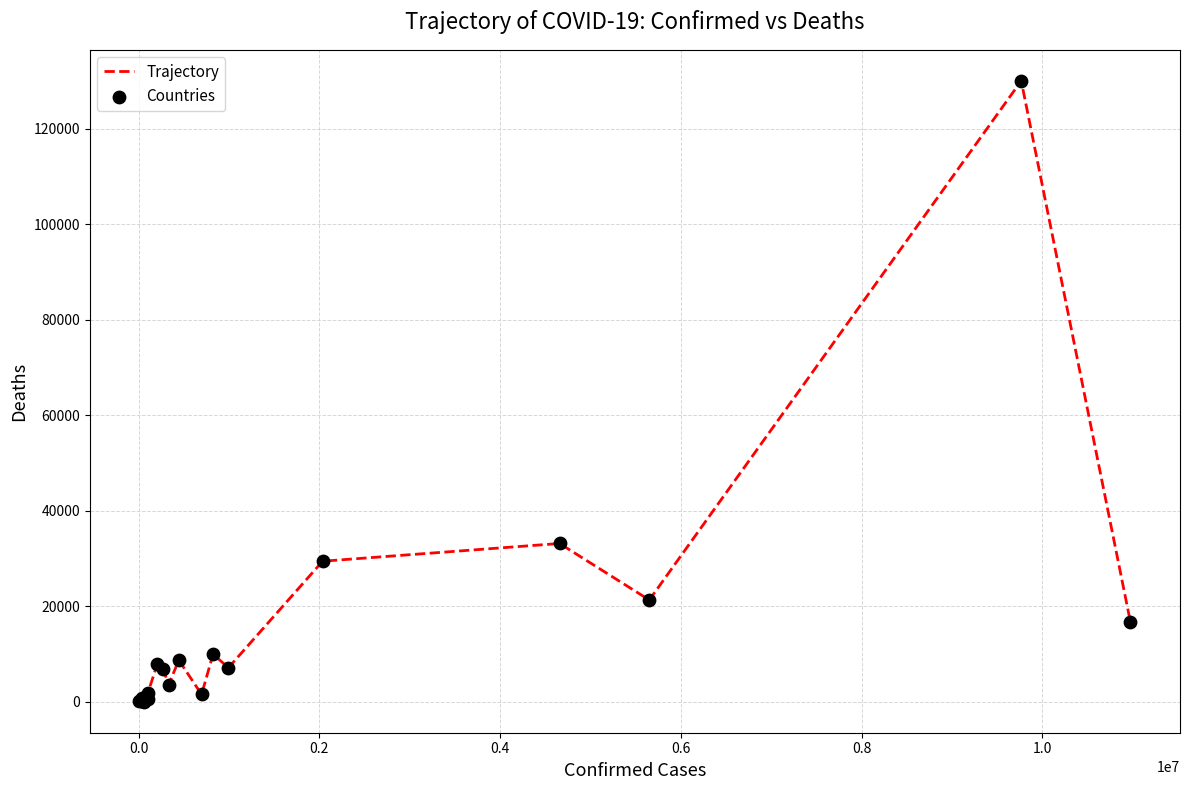

What is the difference between the maximum and minimum values?

130020